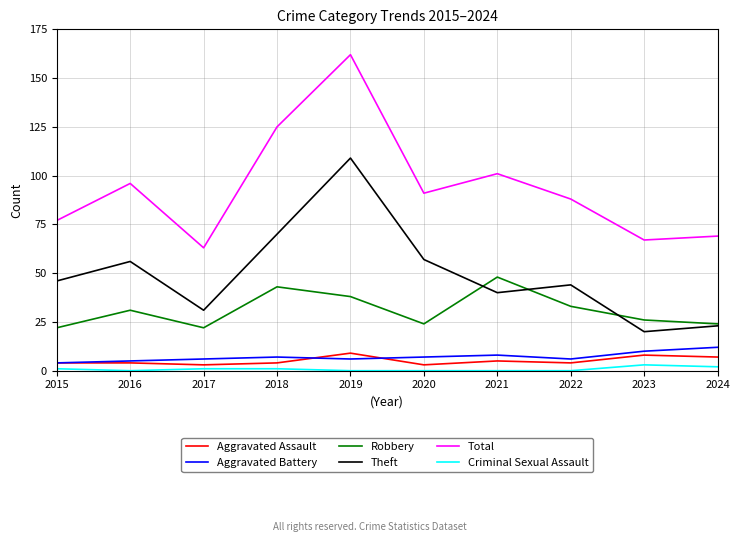

Is it true that Robbery equals 33 at 2022?

True